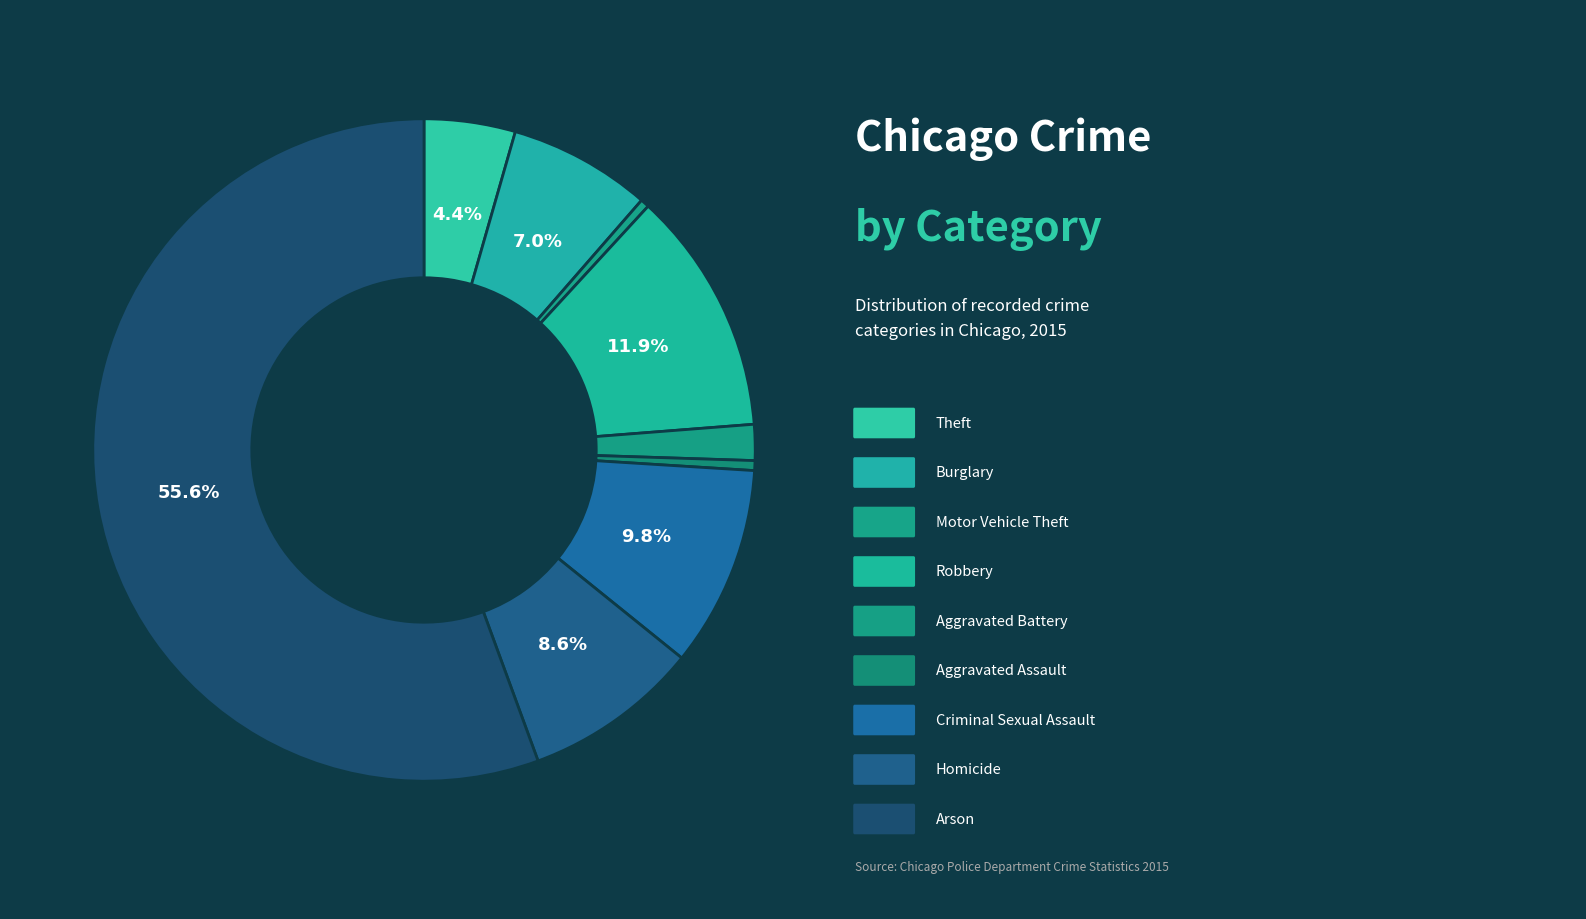

How many segments does this pie chart have?

9